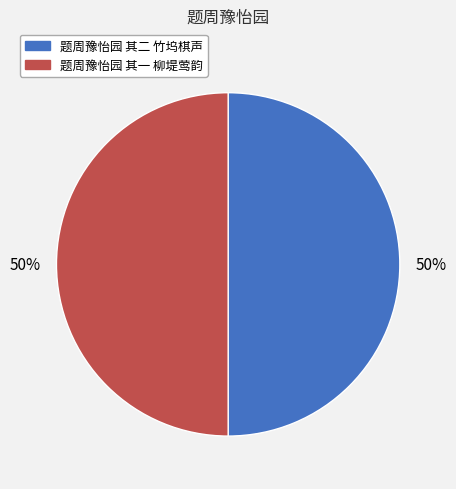

Combined, do 题周豫怡园 其二 竹坞棋声 and 题周豫怡园 其一 柳堤莺韵 account for over 50%?

Yes